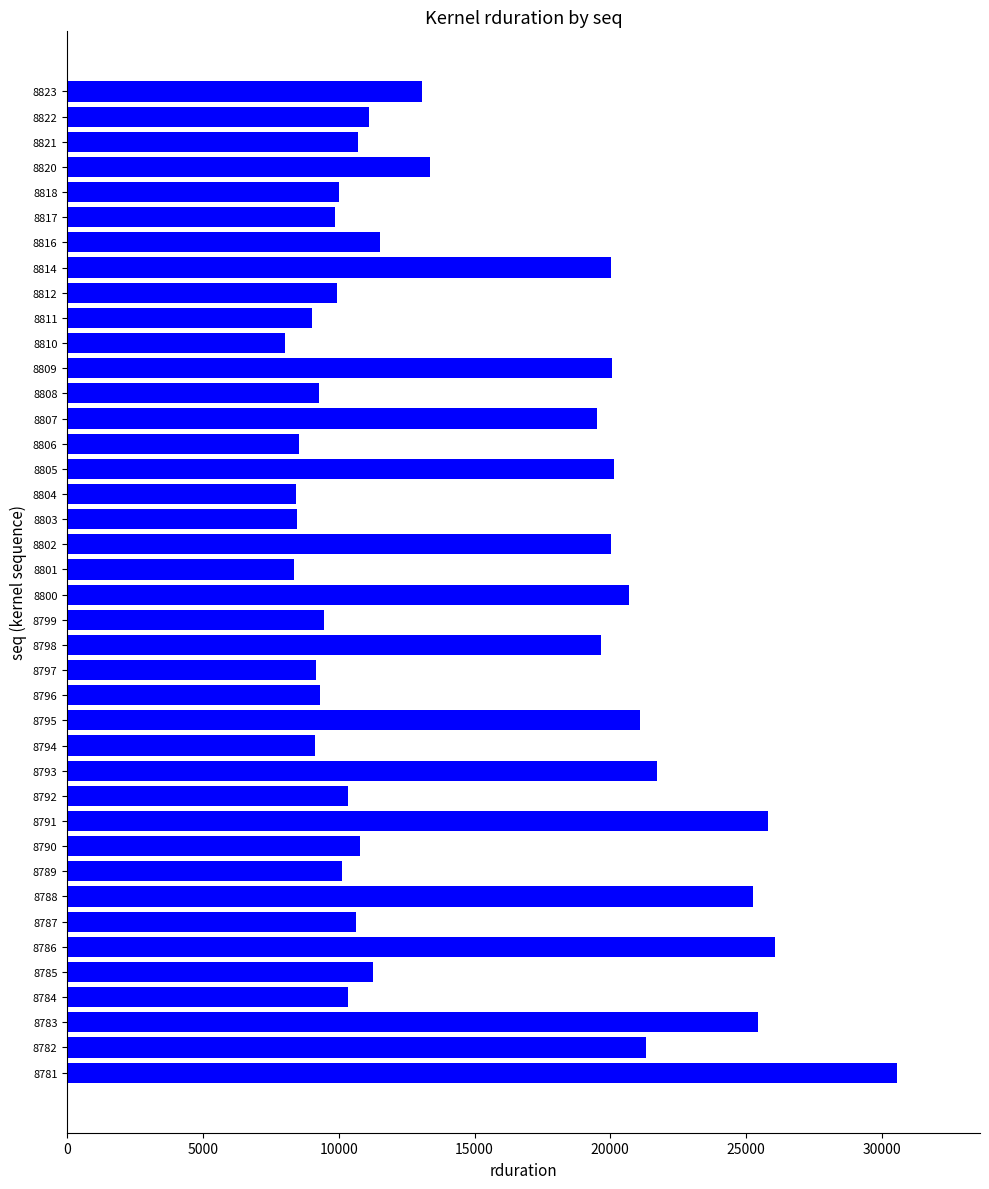

Is it true that the value at 8814 is 20022?

True